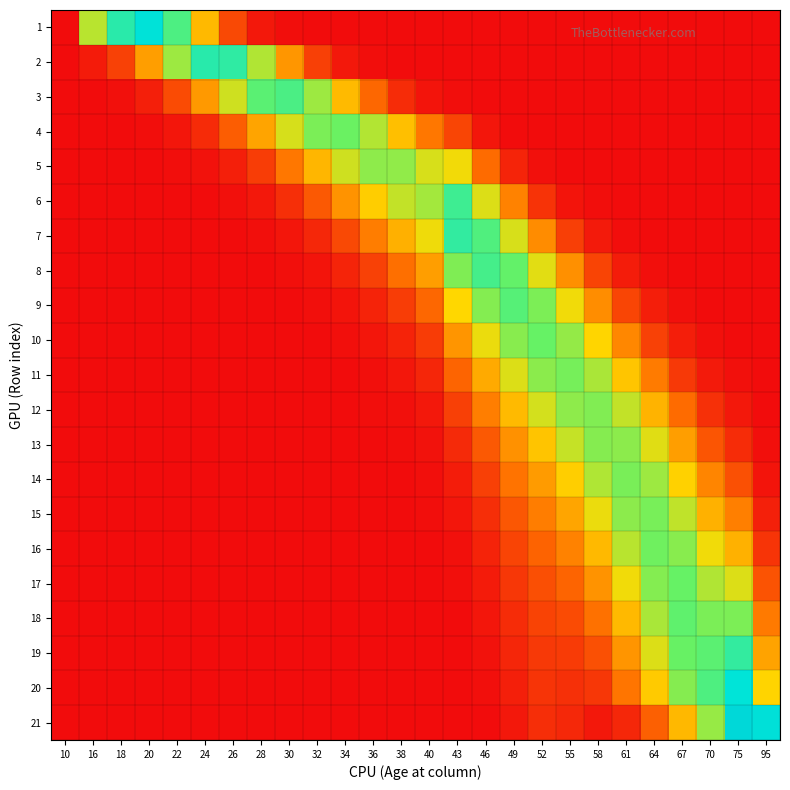

Rank the series at 40 from lowest to highest value.

1, 2, 20, 21, 19, 18, 17, 16, 15, 14, 13, 3, 12, 11, 10, 9, 4, 8, 7, 5, 6